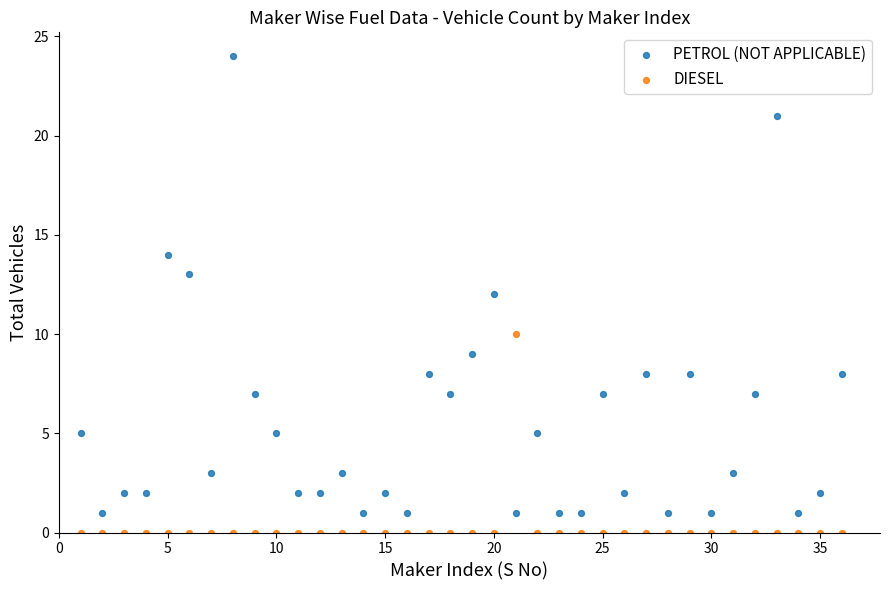

Which series has the widest spread of Y values?

PETROL (NOT APPLICABLE)